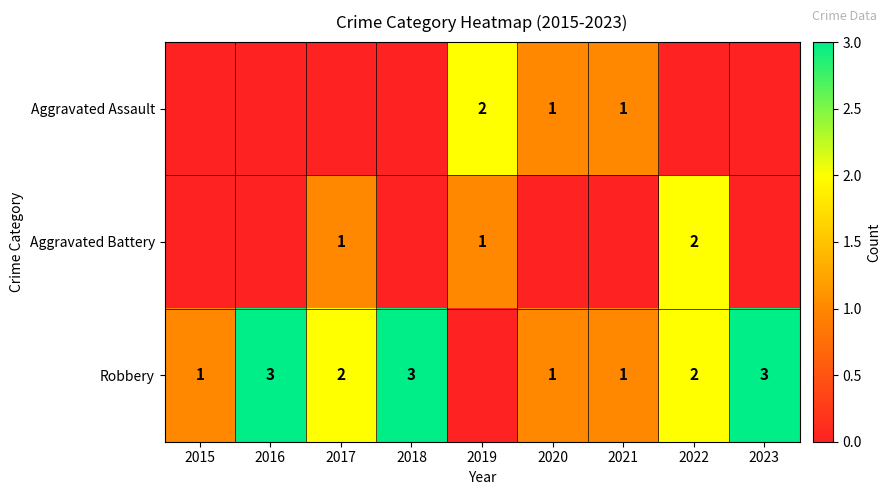

What is the total value across all series at 2017?

3